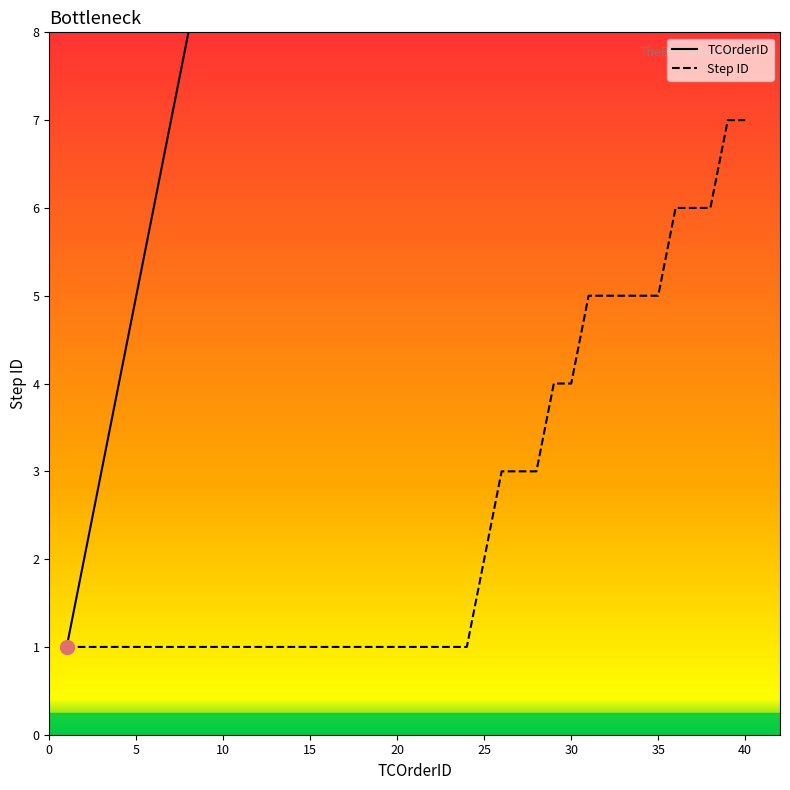

What are all the series names shown in the legend?

TCOrderID, Step ID